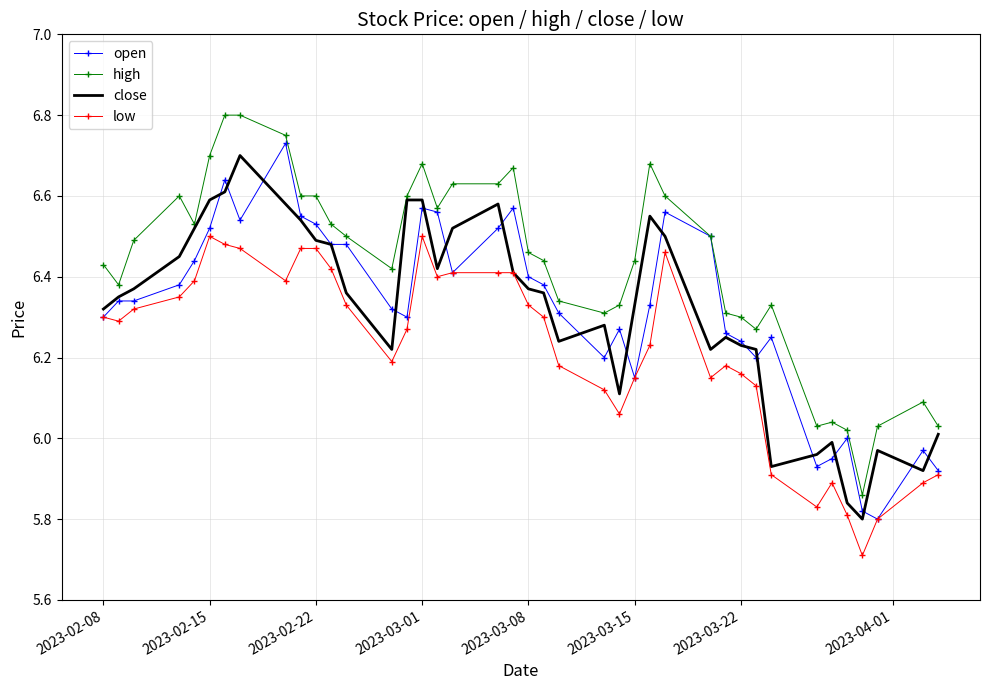

Which series has the largest total across all categories?

high